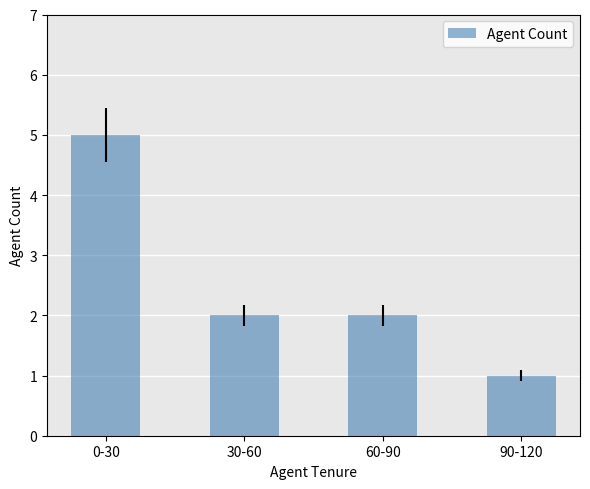

Reading left to right, extract all data points from this chart.

0-30=5	30-60=2	60-90=2	90-120=1